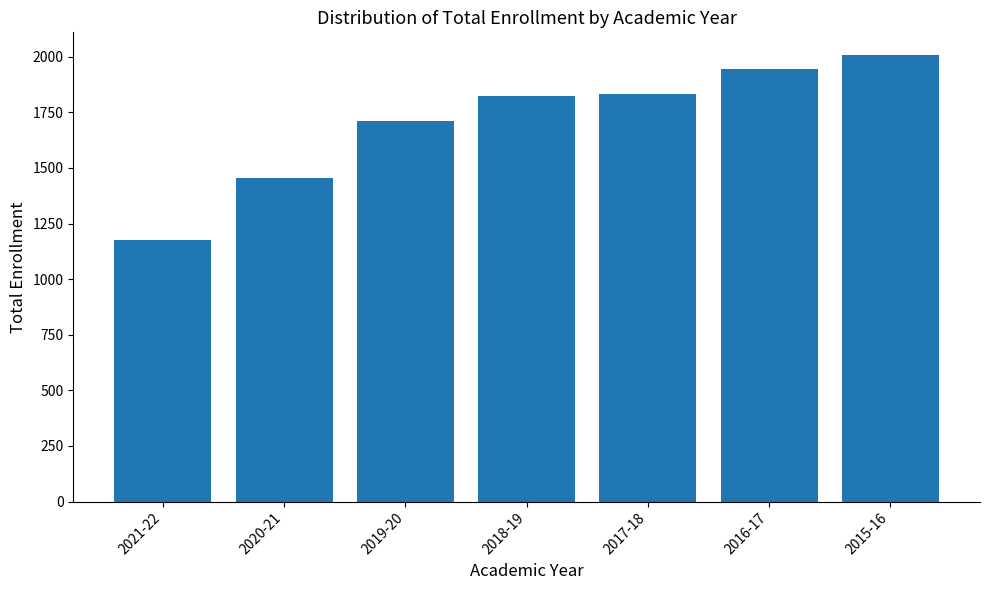

What is the value of the 4th bar from the left?

1822